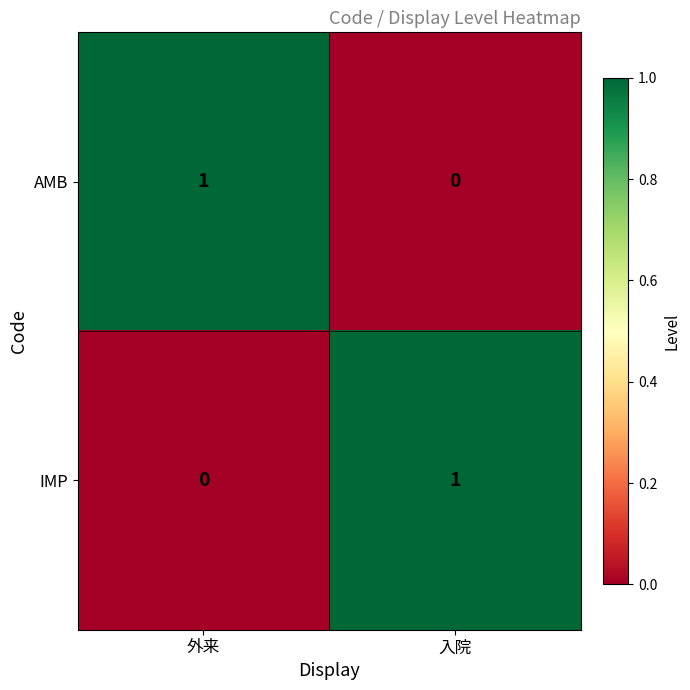

At which label is AMB closest to 0?

入院